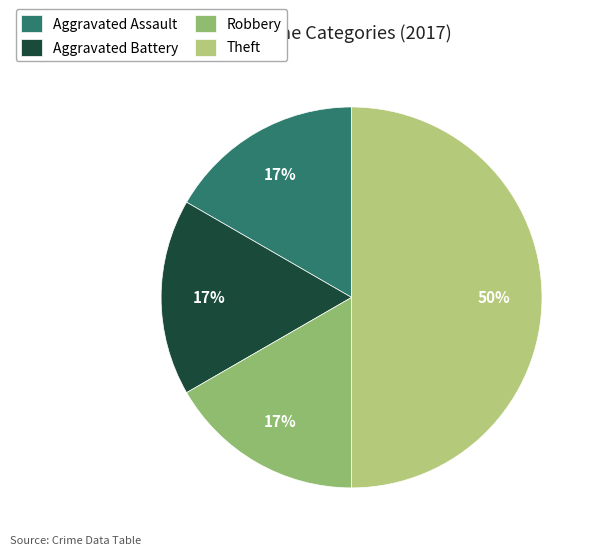

Do Theft and Aggravated Assault together represent more than half of the pie?

Yes